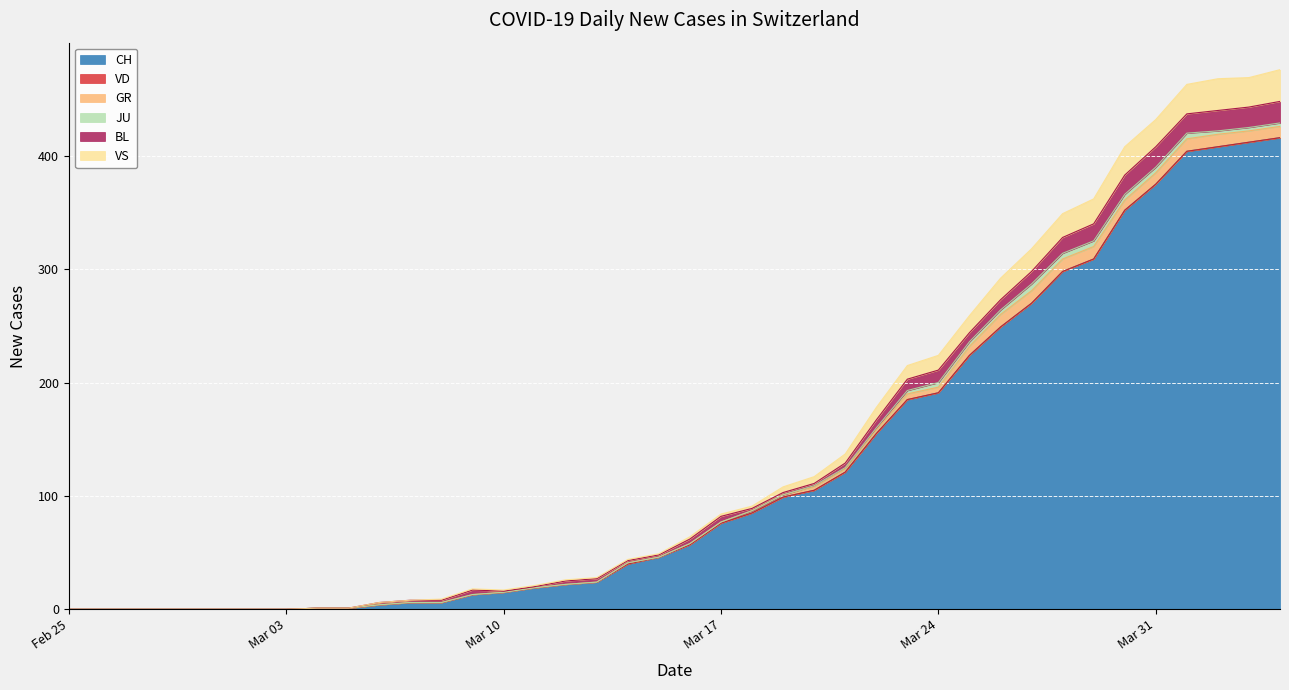

How many data points in CH are less than 57?

20